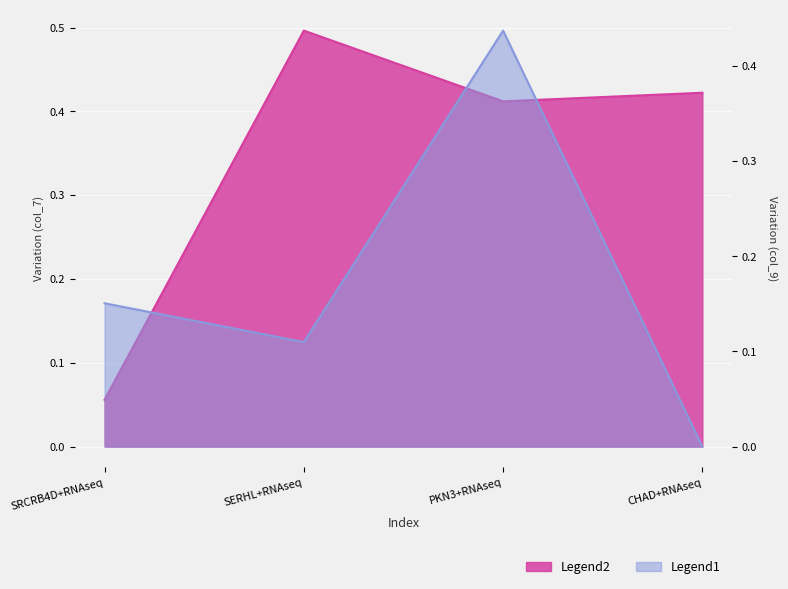

Rank the series at CHAD+RNAseq from highest to lowest value.

Legend2 (col_7), Legend1 (col_9)